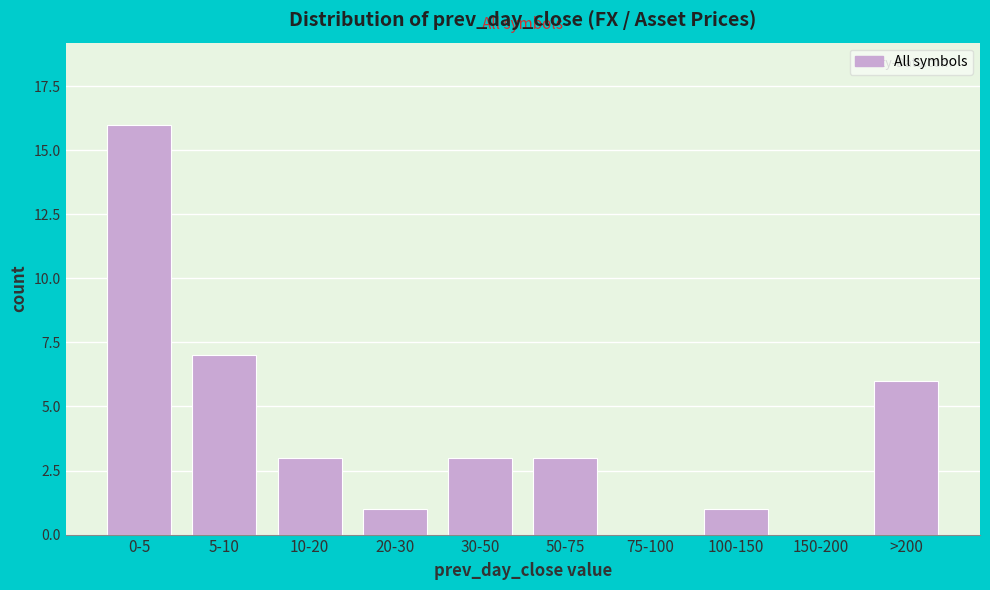

Reading right to left, list all the values displayed in this chart.

>200=6	150-200=0	100-150=1	75-100=0	50-75=3	30-50=3	20-30=1	10-20=3	5-10=7	0-5=16